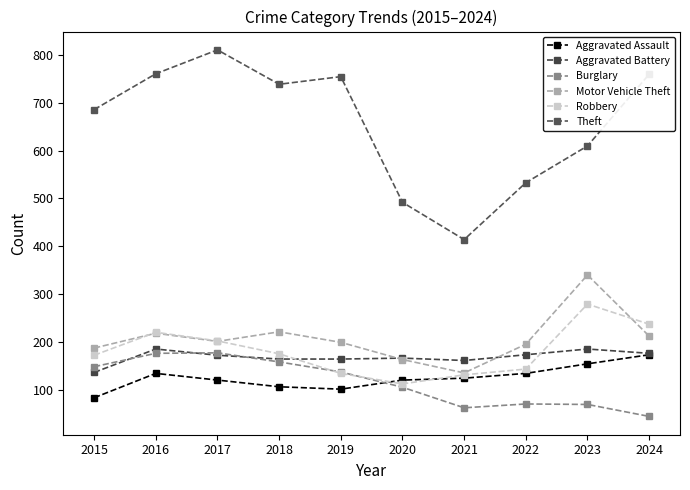

How many series are shown in this chart?

6